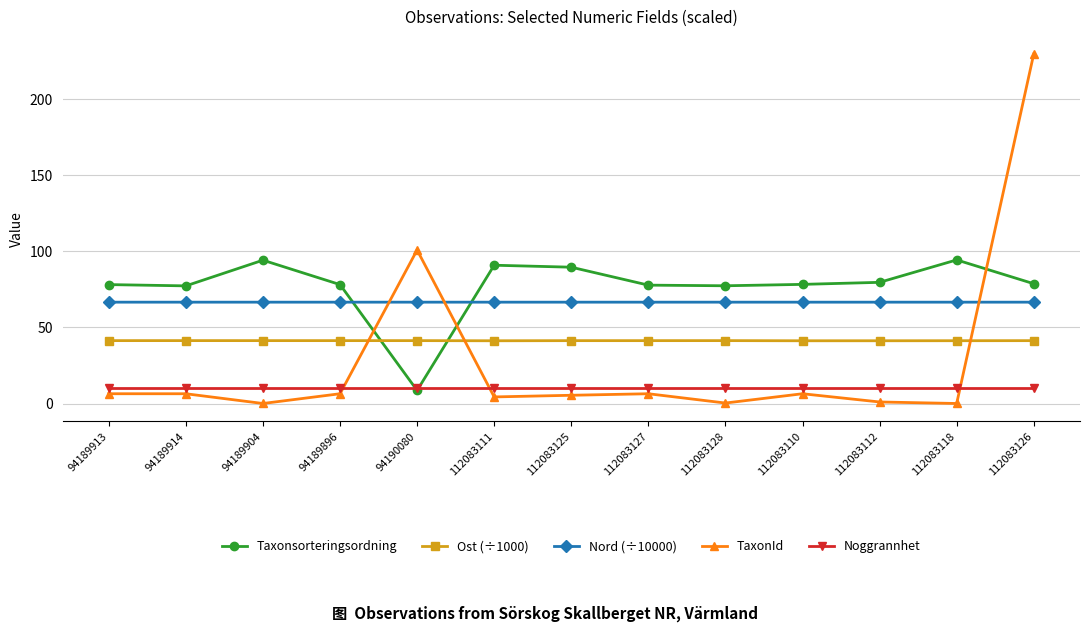

What is the minimum value for Nord (÷10000)?

66.6